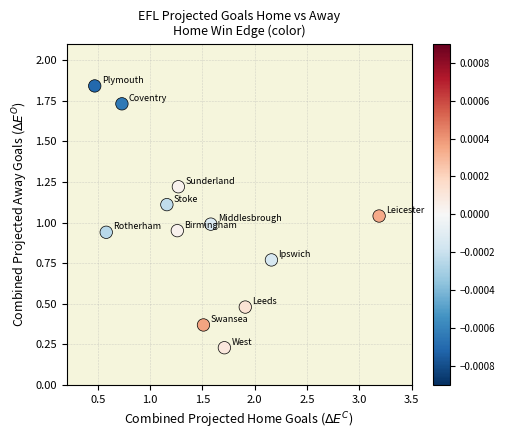

What is the range of Y values (max minus min)?

1.6